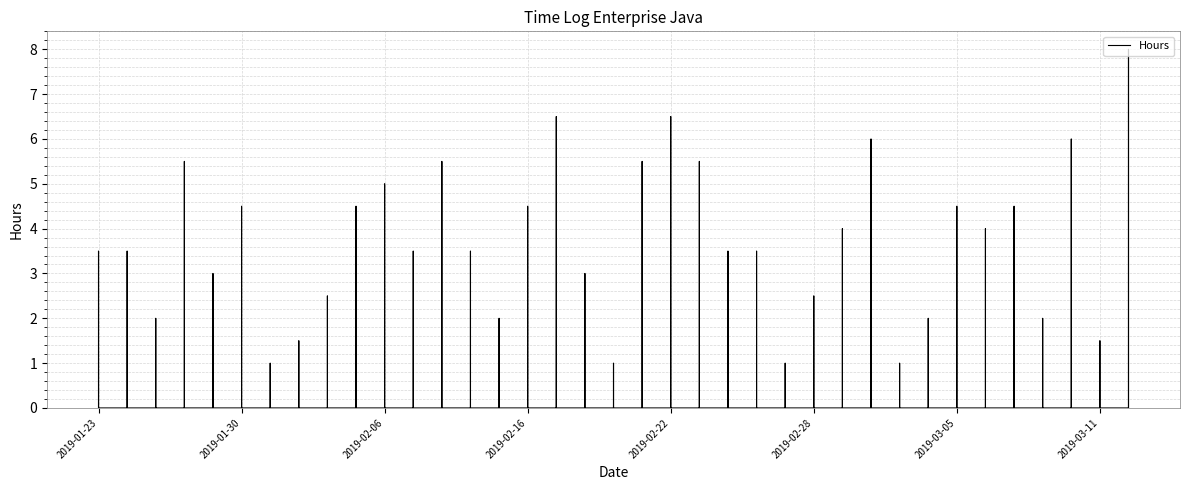

What is the change in value from 2019-01-28 to 2019-02-15?

-3.5